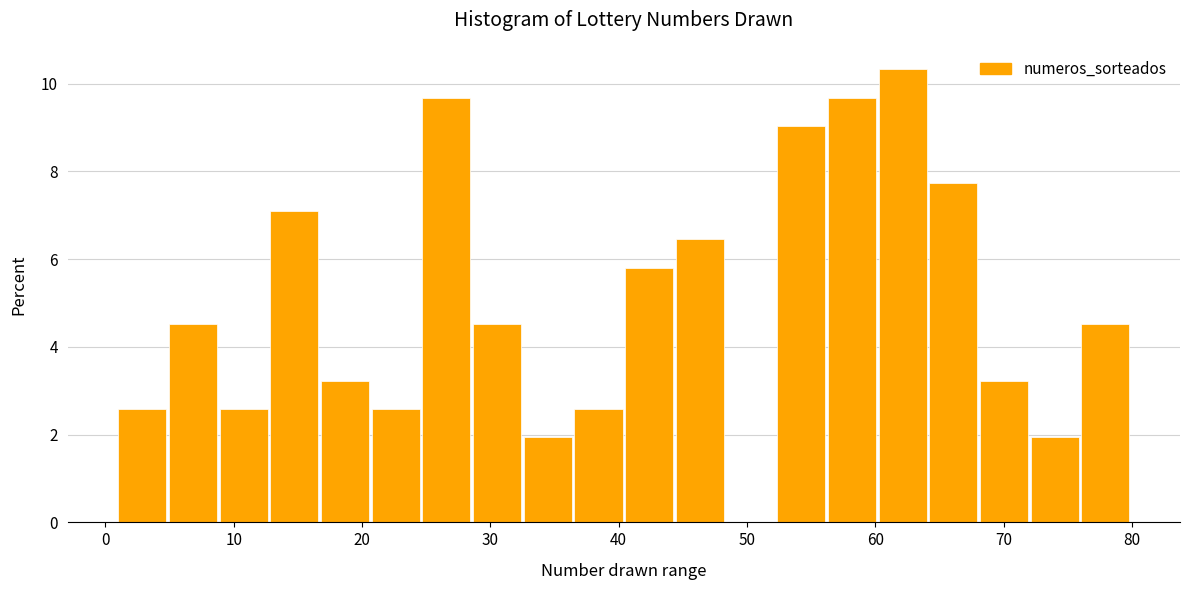

Around what value on the x-axis is the tallest bar? Give the approximate position of its centre, as read against the axis.

62